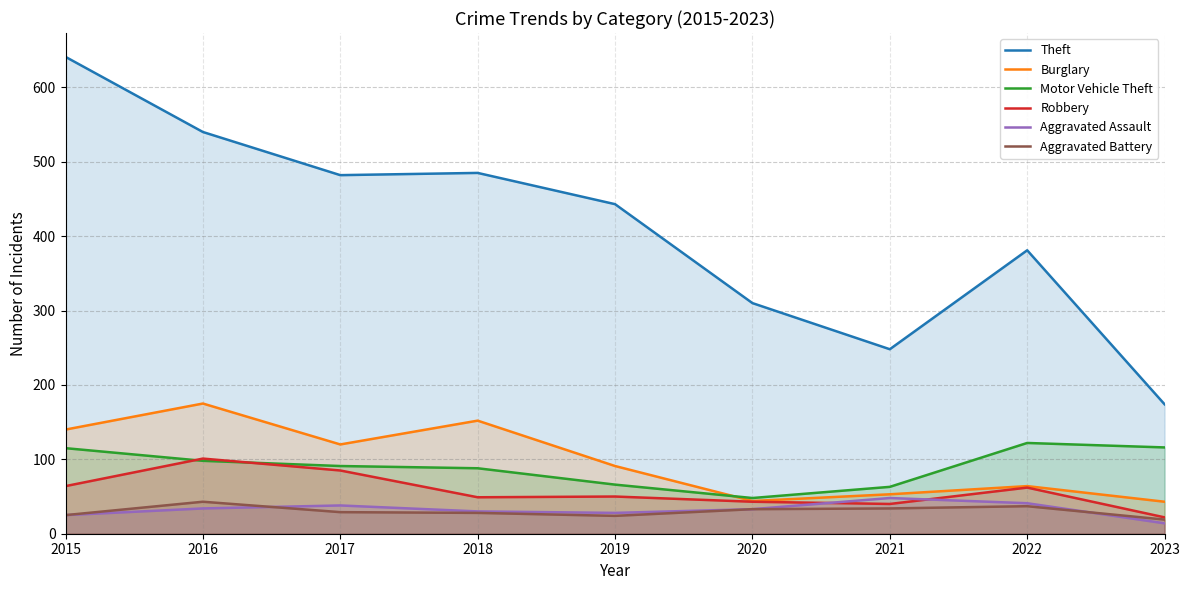

What is the difference between the maximum and minimum values in the Burglary series?

132